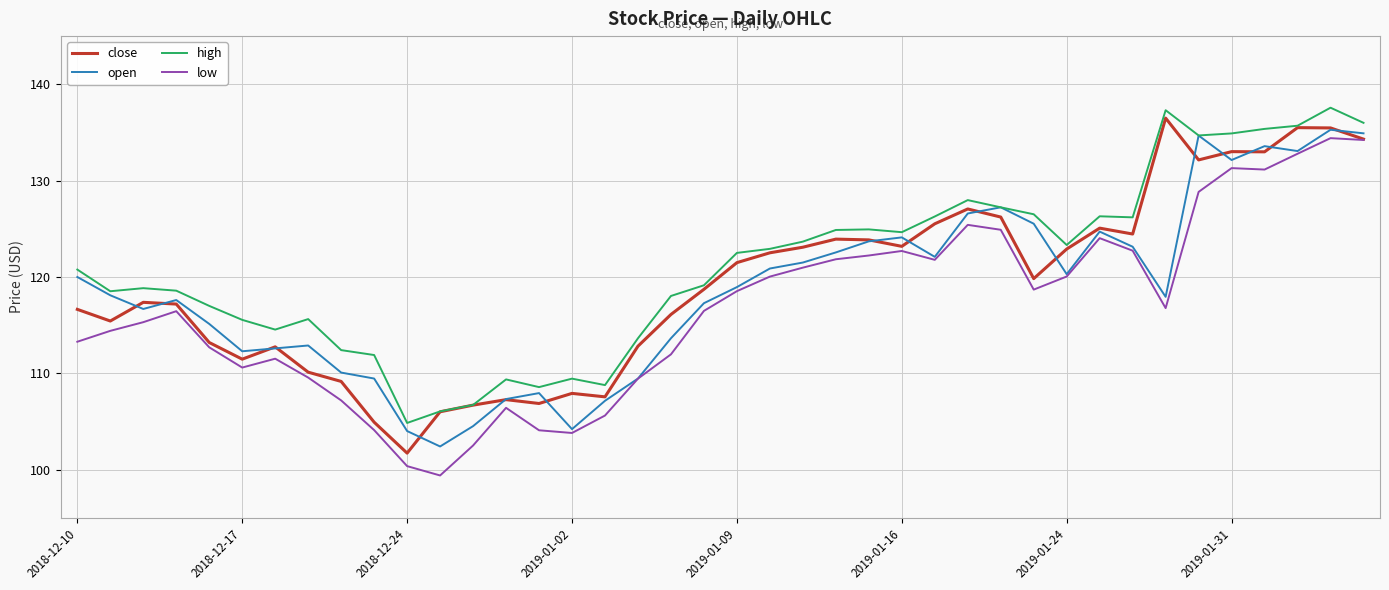

True or false: high and low cross at least once.

False